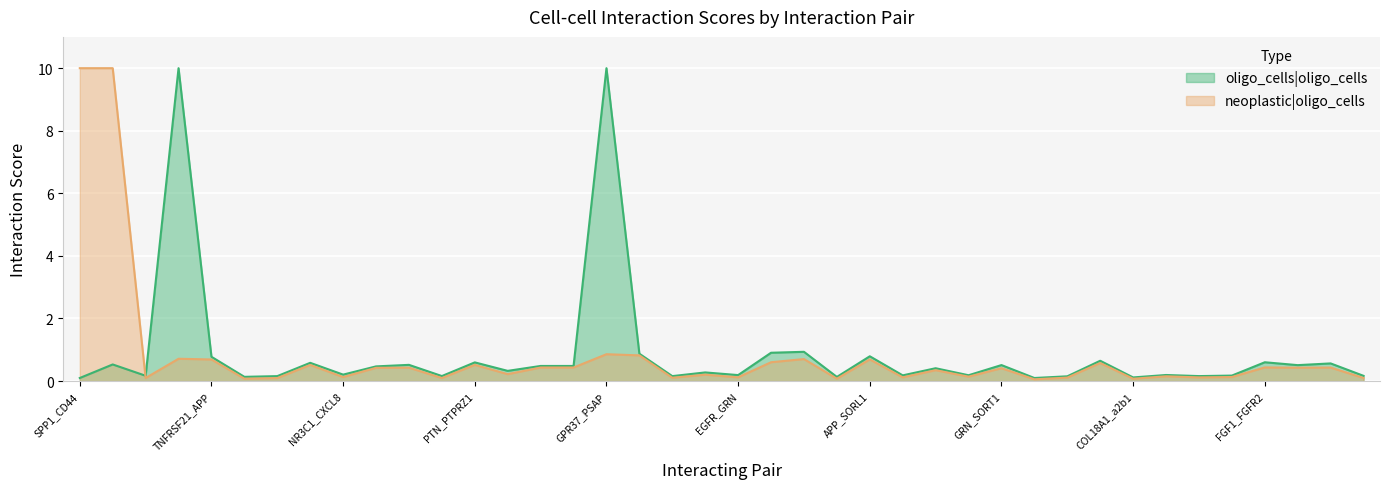

Count the number of data series in this chart.

2